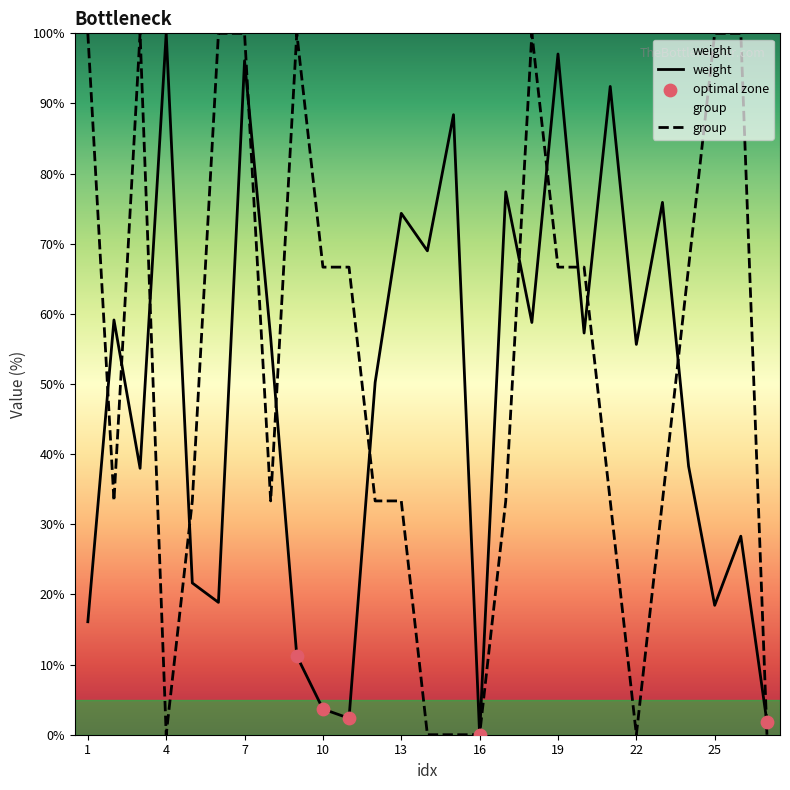

Which series has the largest Y range (max minus min)?

weight